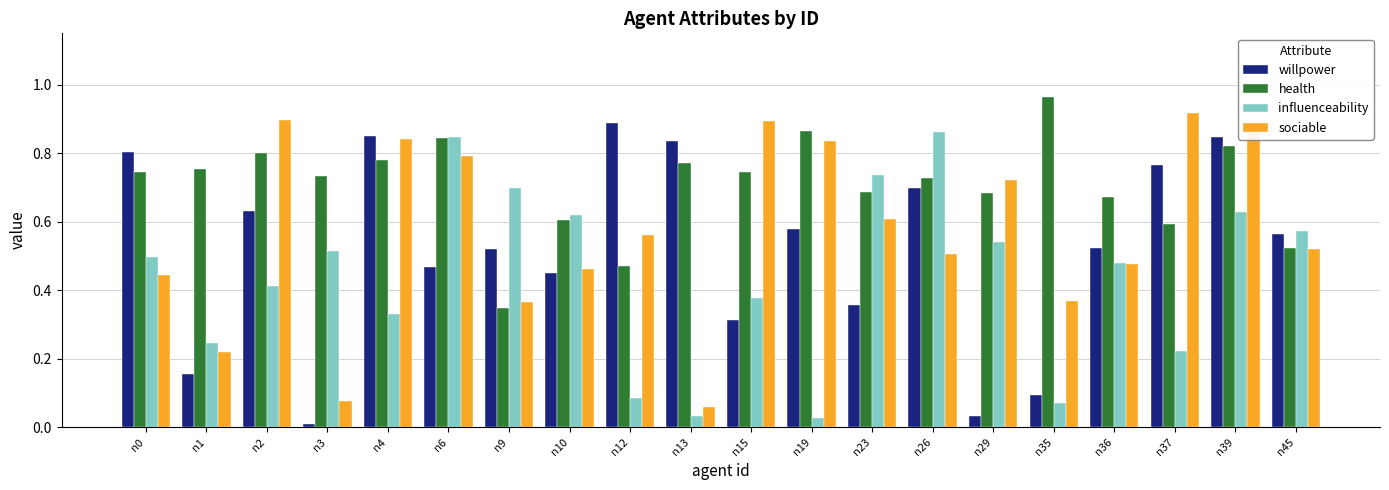

What is the sum of all health values?

14.1